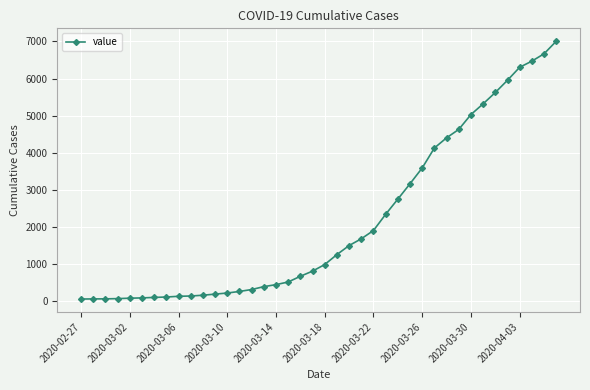

What is the sum of all values?

85760